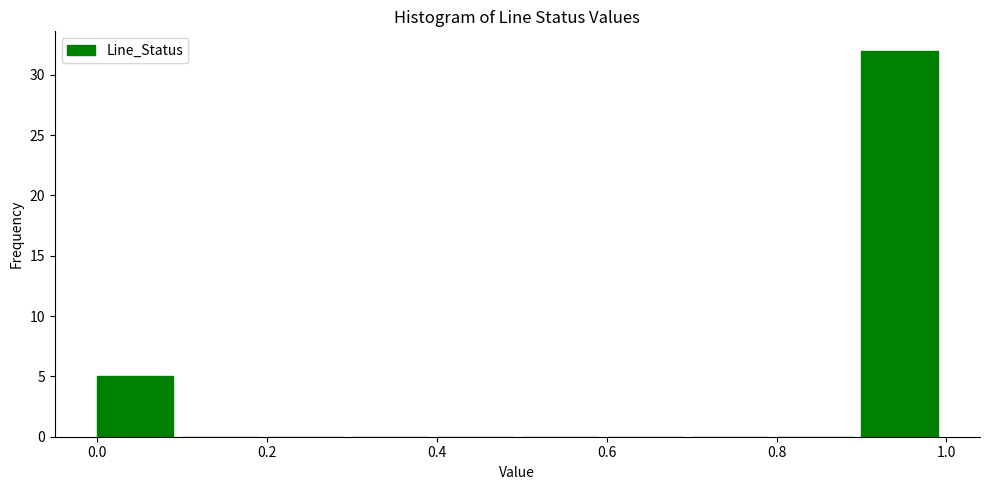

Which range on the x-axis has the tallest bar?

0.9 to 1.0